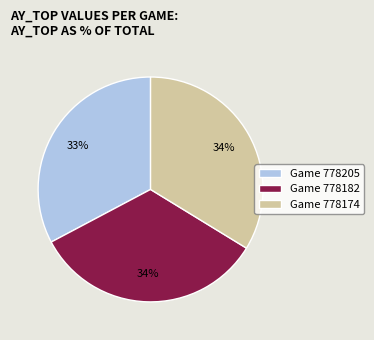

Does Game 778205 account for over 50% of the chart?

No